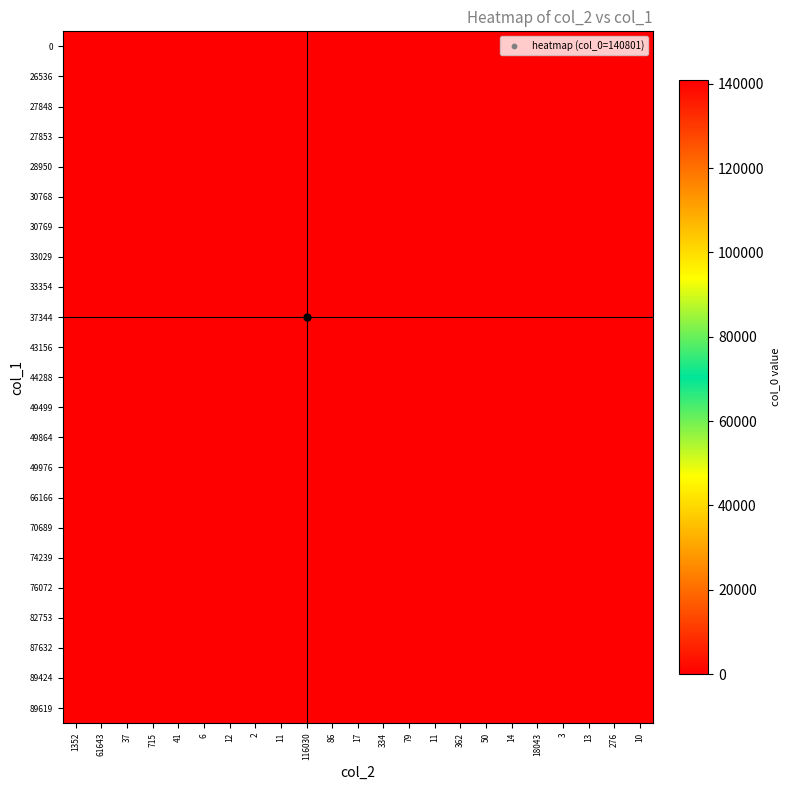

At which category does the chart reach its peak across all series?

1352